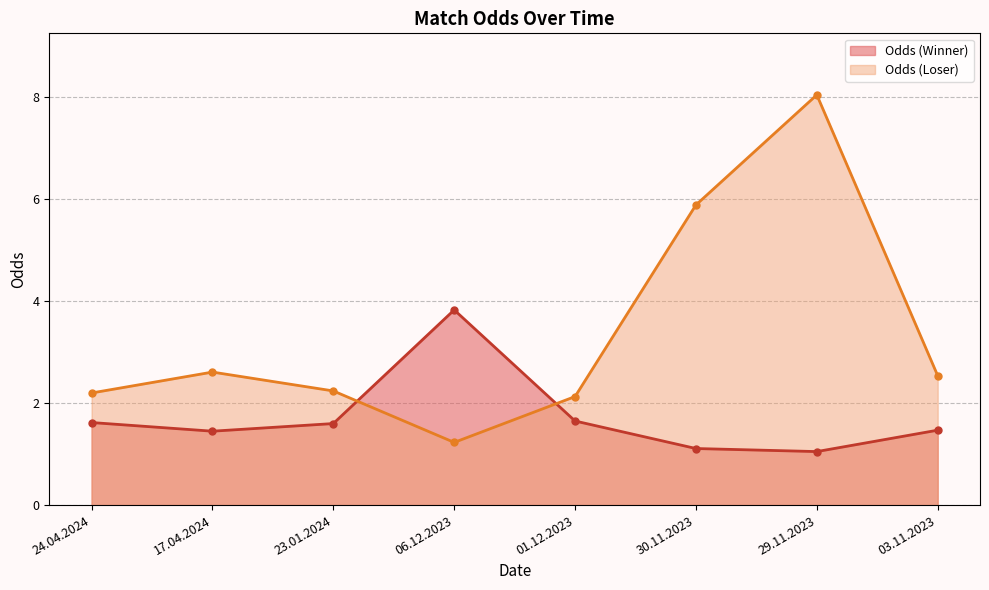

Does the chart display data point markers on the line(s)?

Yes